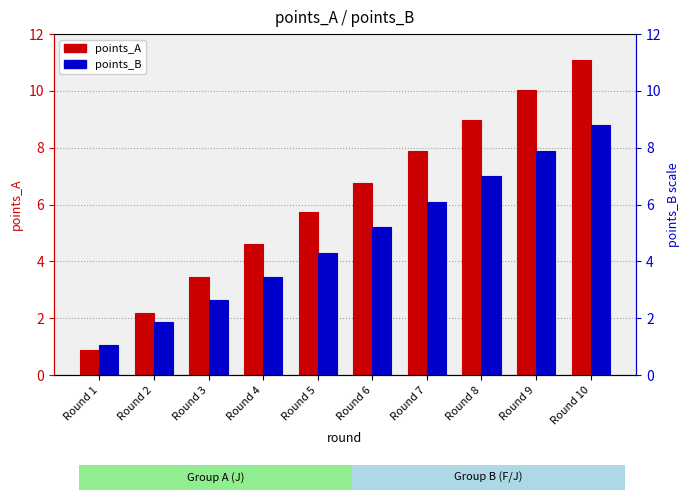

What is the difference between the maximum and minimum values in the points_B series?

7.7